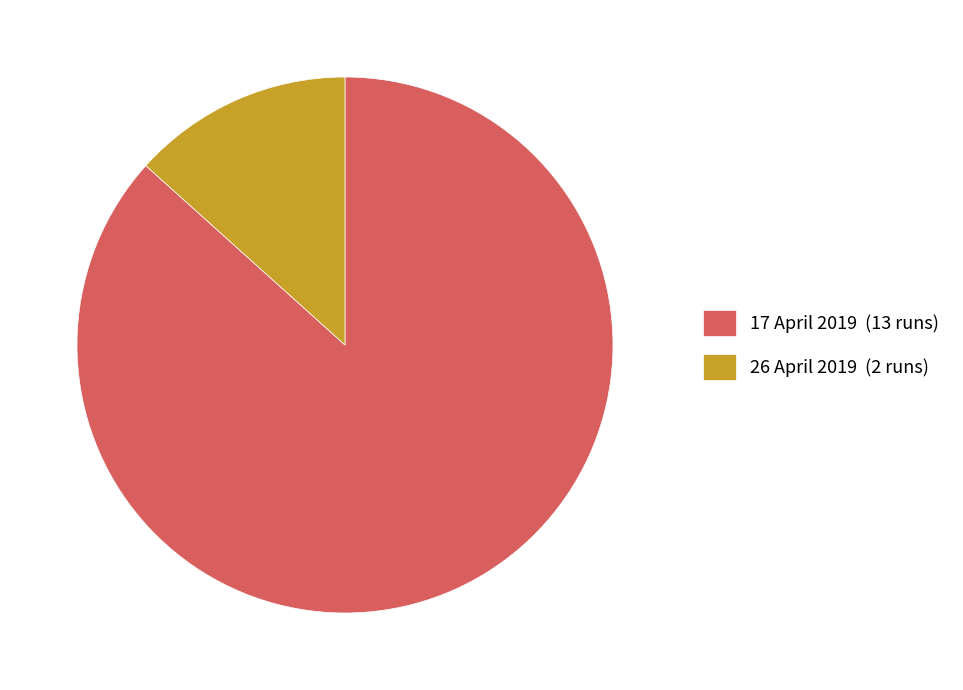

Between 26 April 2019 (2 runs) and 17 April 2019 (13 runs), which is larger?

17 April 2019 (13 runs)